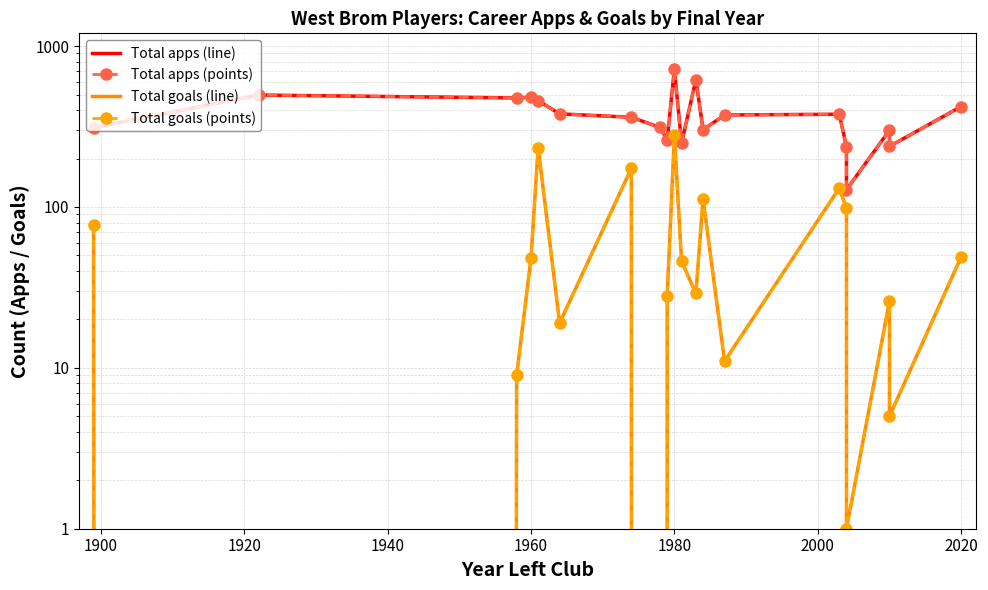

What is the average value of the Total apps (markers) series?

375